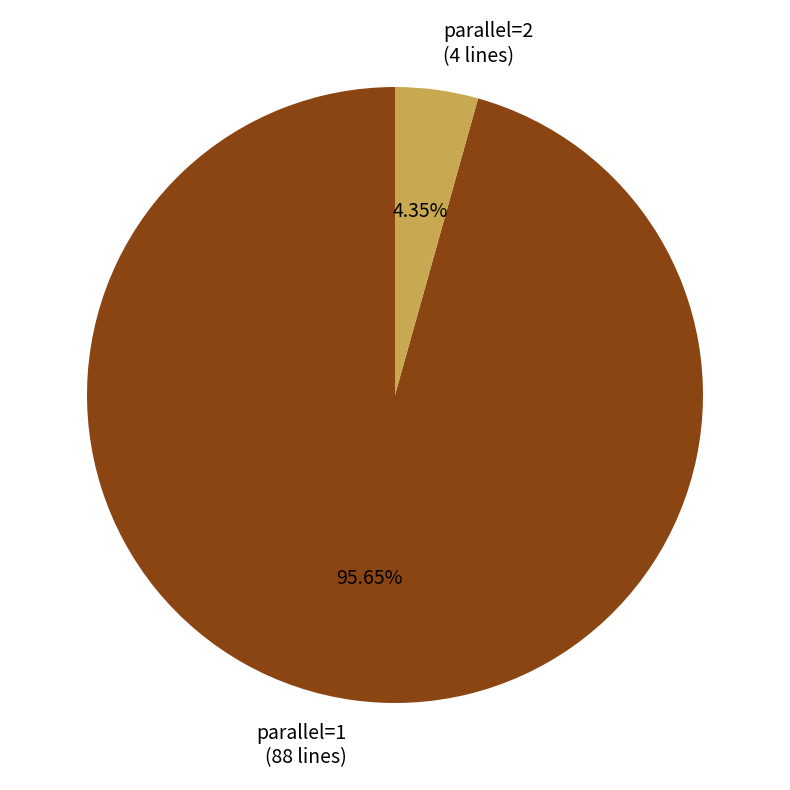

Is the sum of parallel=2 (4 lines) and parallel=1 (88 lines) greater than half?

Yes